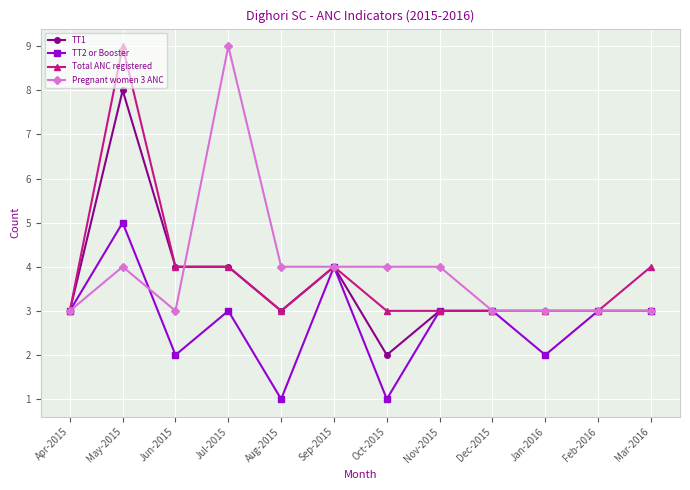

At which category does Pregnant women 3 ANC reach its first local peak?

May-2015